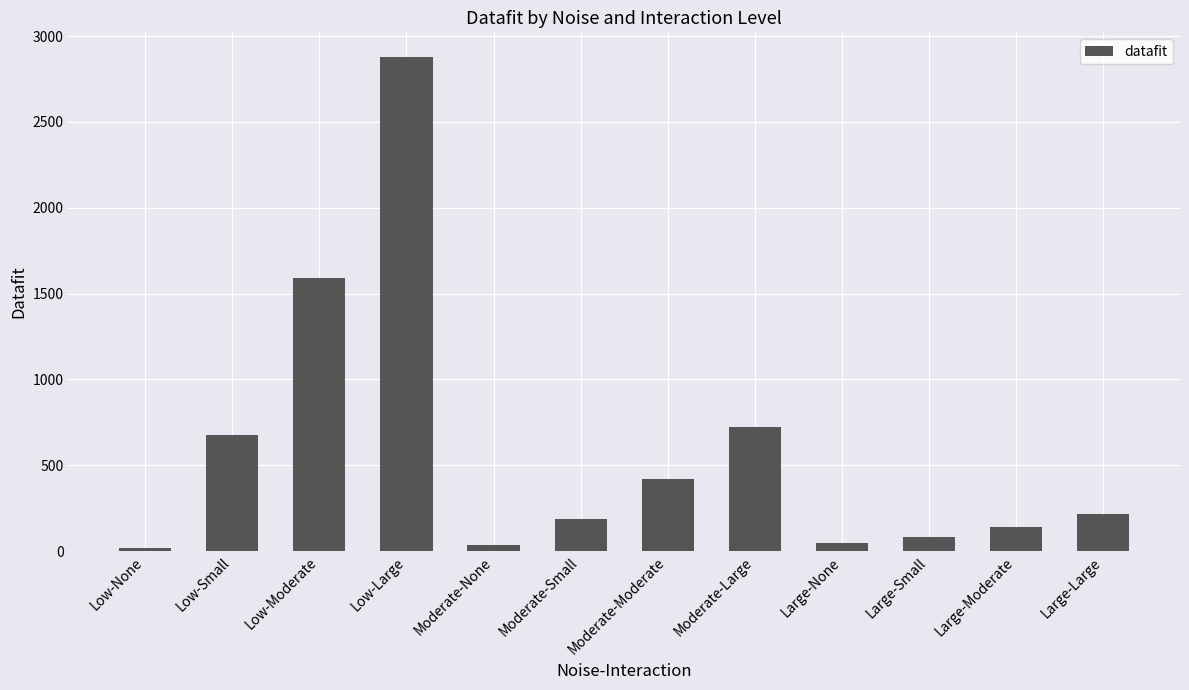

Where does the data first go above 216?

Low-Small